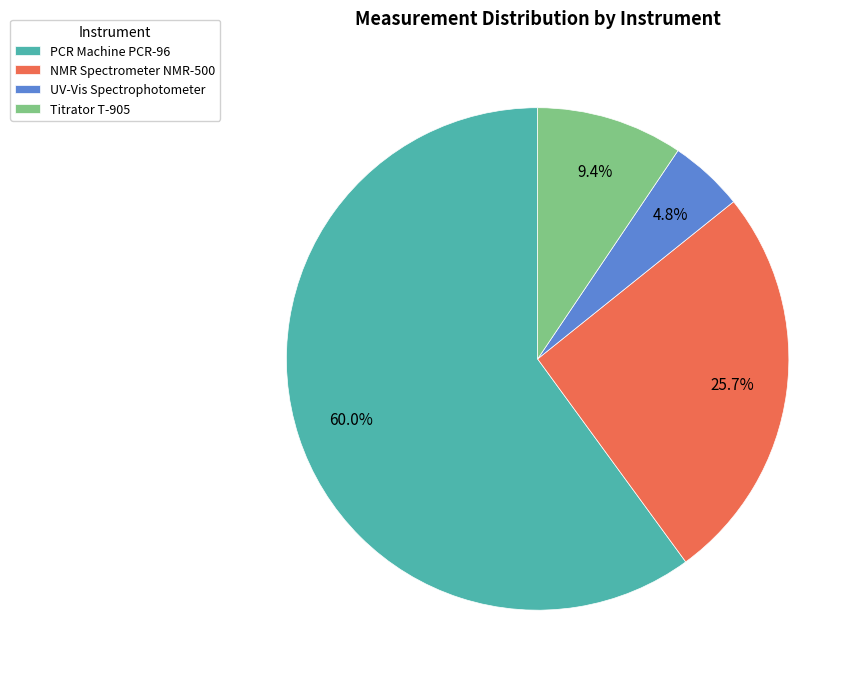

Is the sum of PCR Machine PCR-96 and Titrator T-905 greater than half?

Yes